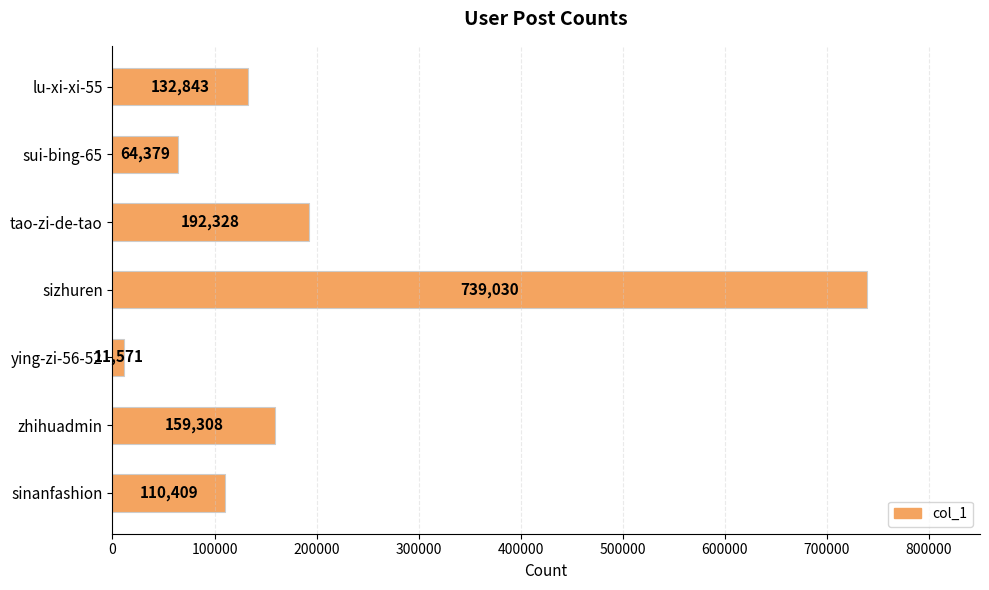

What is the label of the 7th bar from the top?

sinanfashion